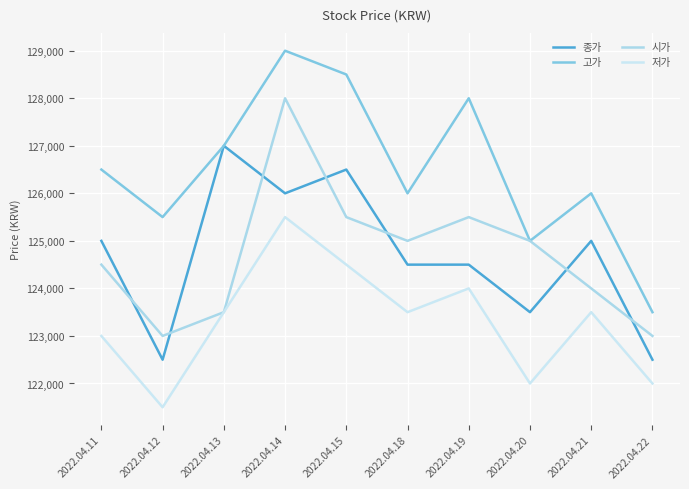

Between 2022.04.19 and 2022.04.21, which series saw the biggest shift?

고가